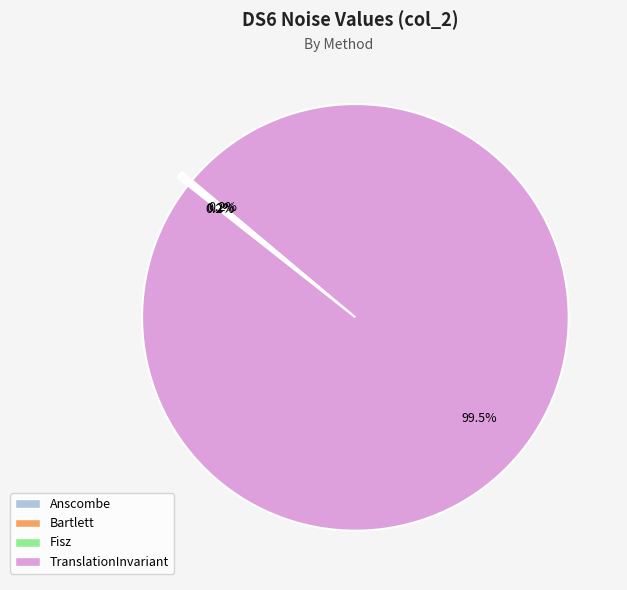

Which category has the biggest portion of the pie?

TranslationInvariant